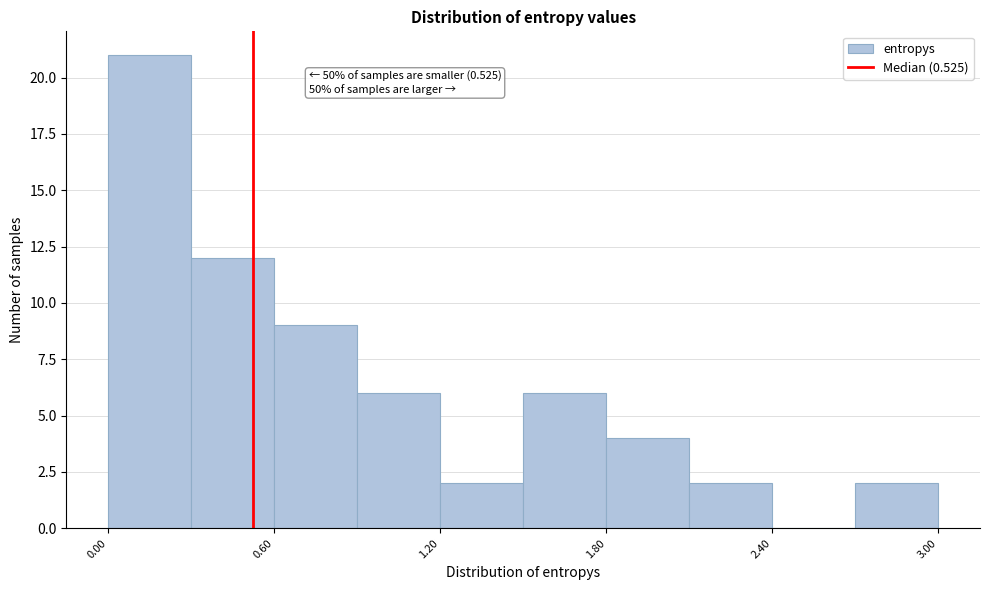

Read against the x-axis, roughly where is the centre of the tallest bar?

0.2